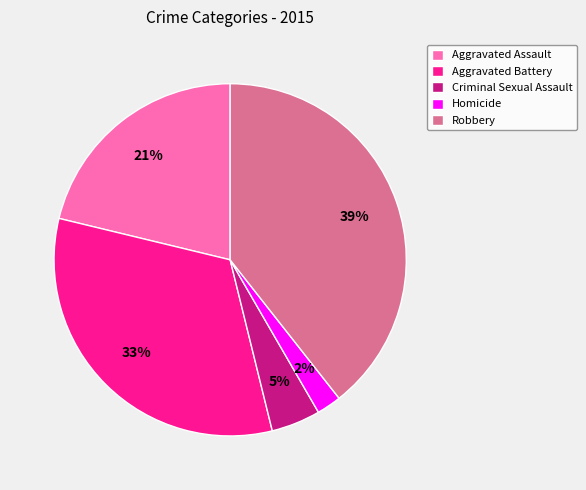

Between Aggravated Battery and Robbery, which is larger?

Robbery